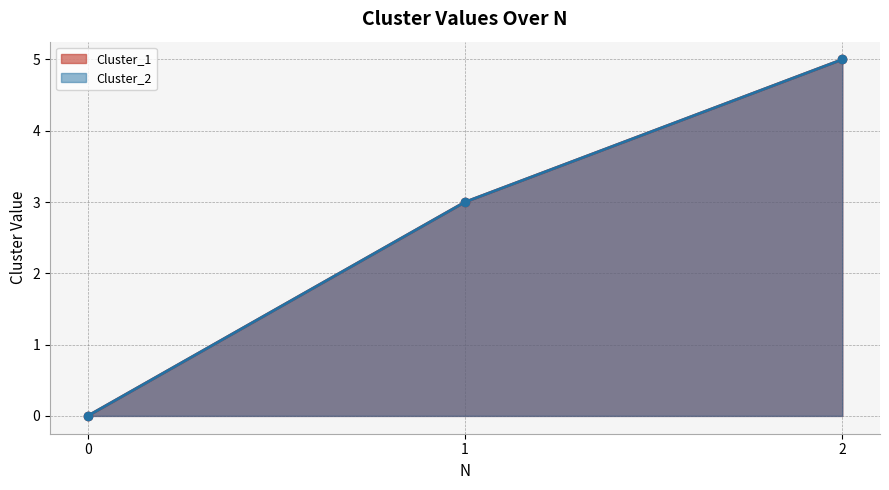

True or false: Cluster_1 has a value of 1 at 2.

False